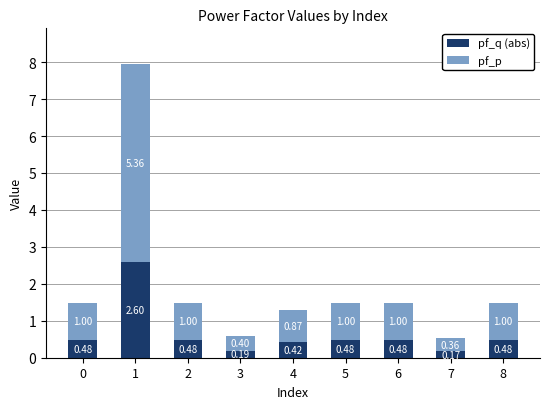

What is the total value across all series at 1?

8.0